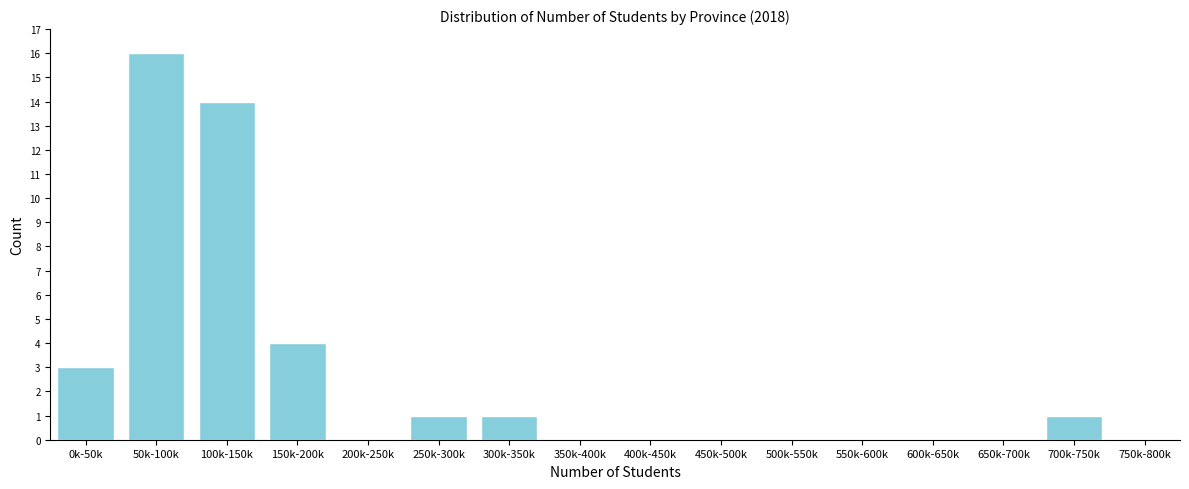

Reading left to right, what are all the values shown in this chart?

0k-50k=3	50k-100k=16	100k-150k=14	150k-200k=4	200k-250k=0	250k-300k=1	300k-350k=1	350k-400k=0	400k-450k=0	450k-500k=0	500k-550k=0	550k-600k=0	600k-650k=0	650k-700k=0	700k-750k=1	750k-800k=0